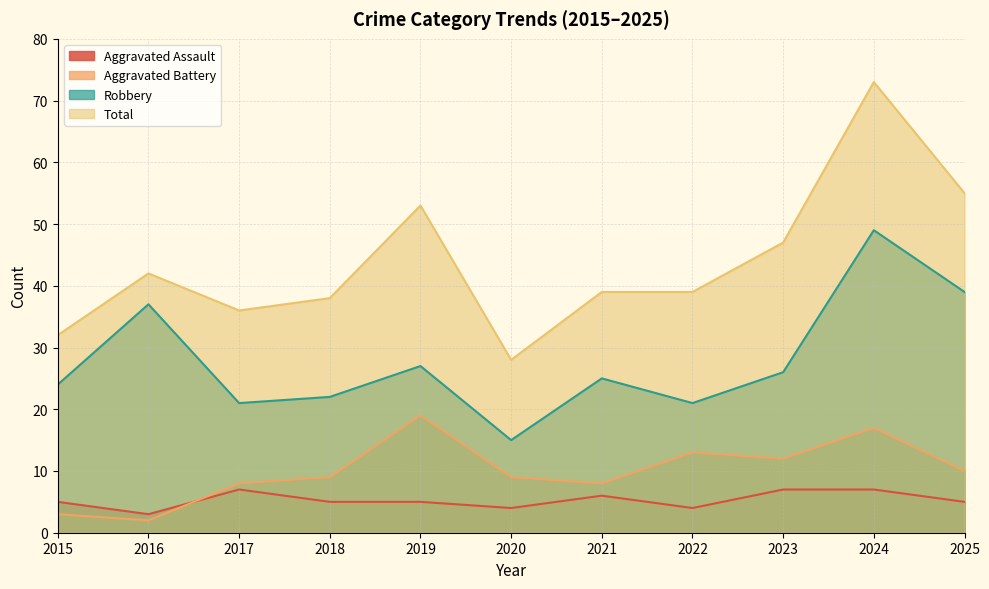

Does the chart have visible grid lines?

Yes